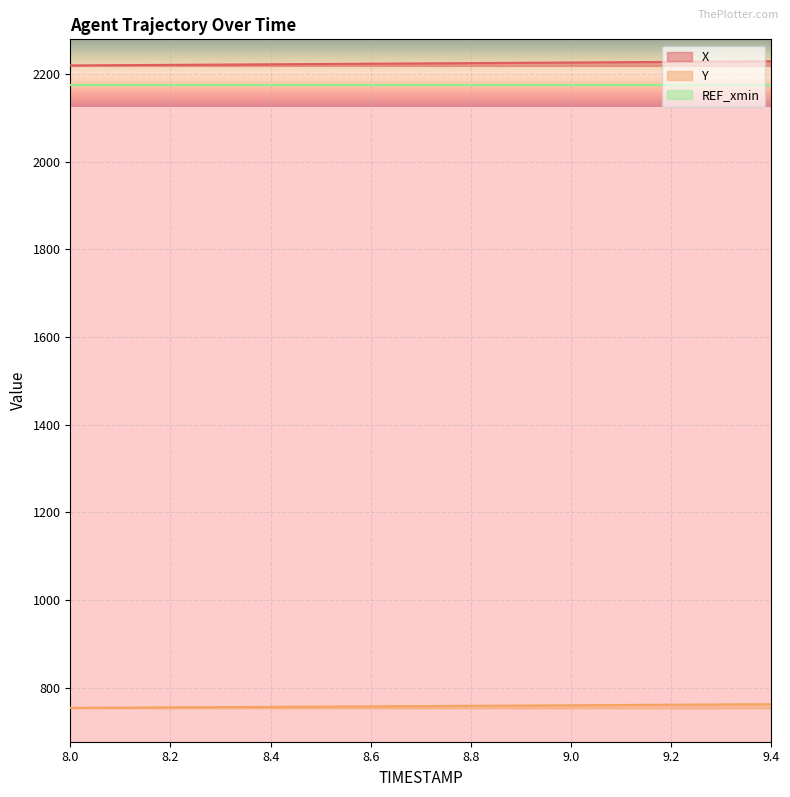

Which series has the largest total across all categories?

X